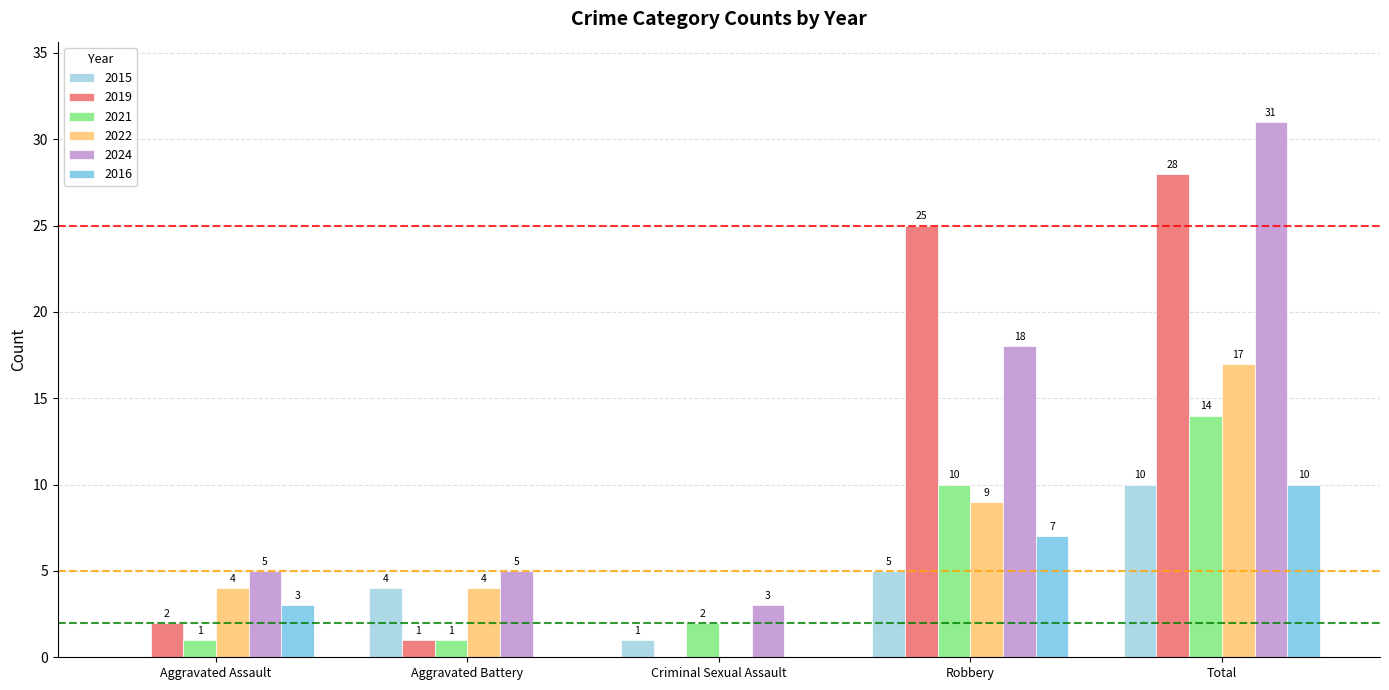

Does the chart contain stacked bars?

No